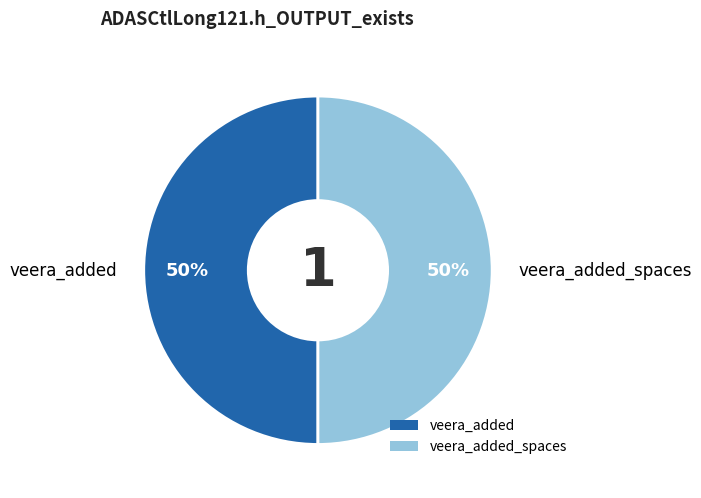

Do veera_added and veera_added_spaces together represent more than half of the pie?

Yes